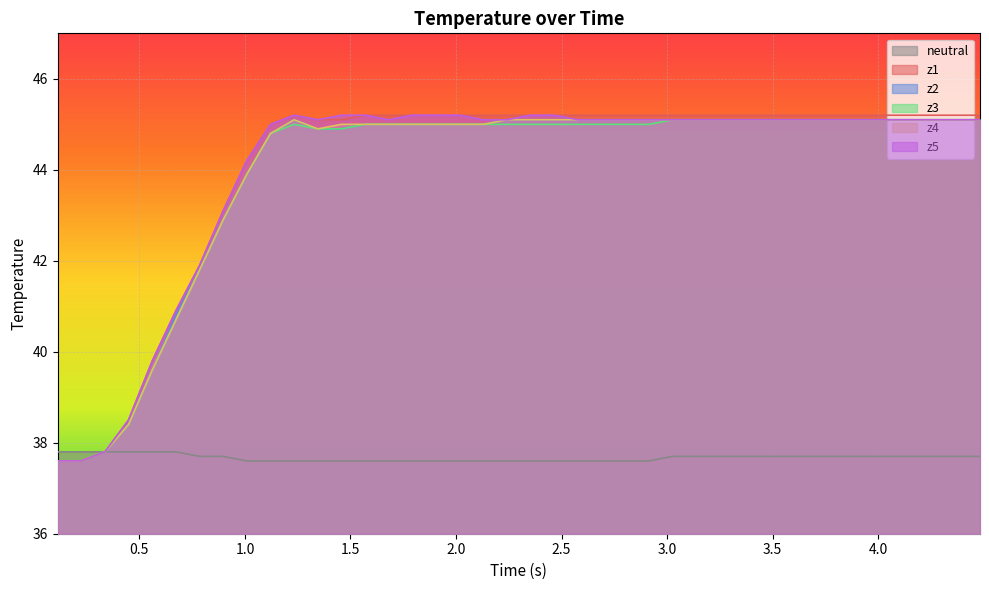

What is the maximum value for z5?

45.2